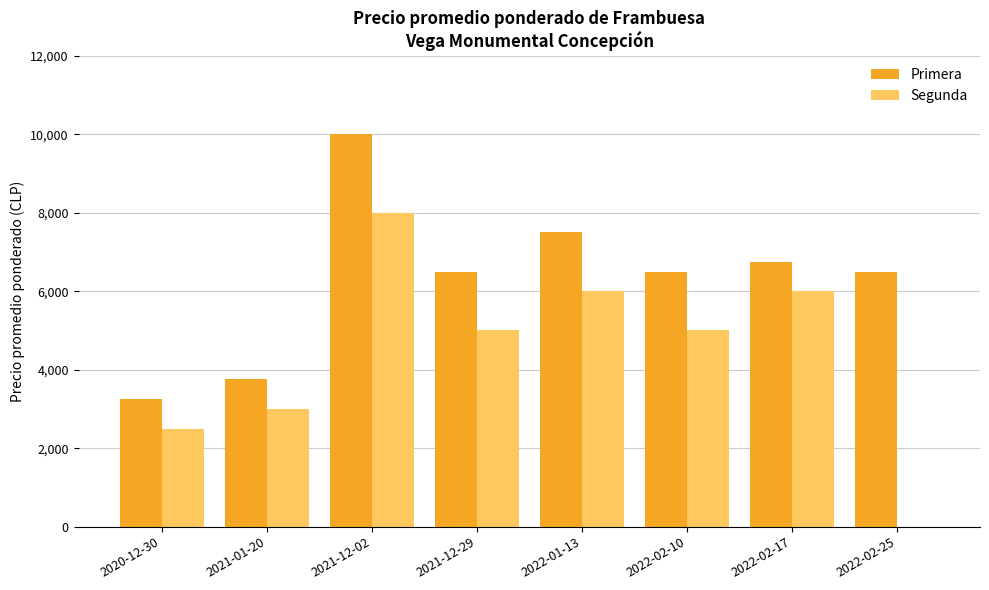

Which series has the largest range (max minus min)?

Segunda